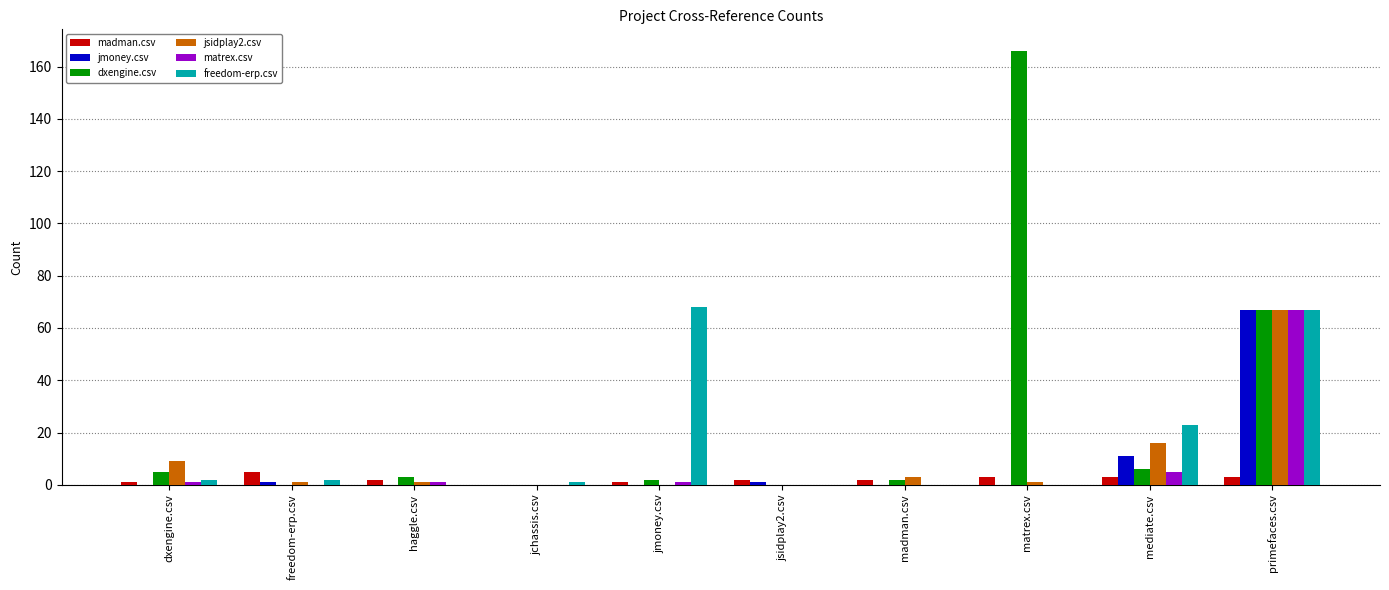

True or false: matrex.csv has a value of 108 at primefaces.csv.

False